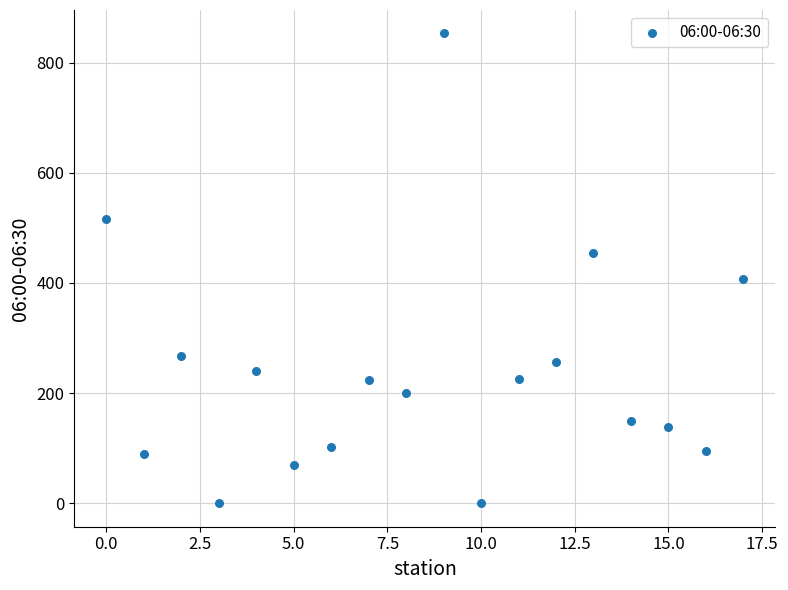

What is the range of Y values (max minus min)?

853